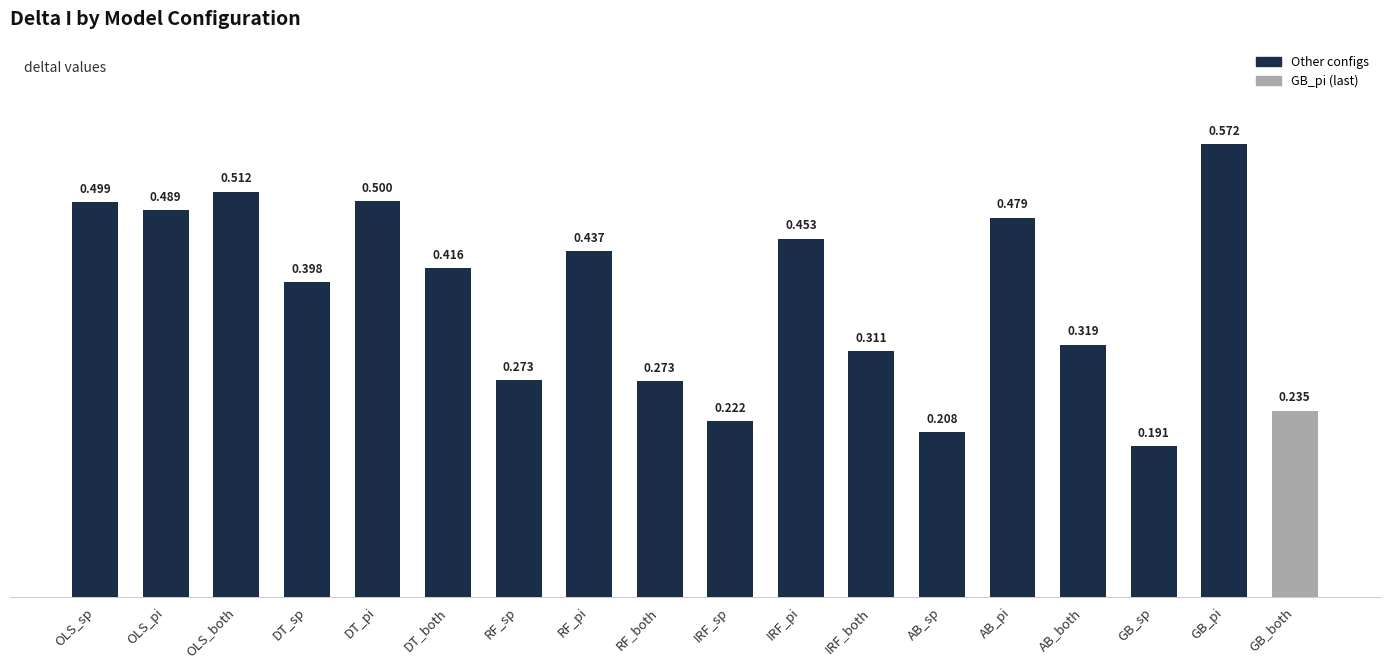

Which label corresponds to the largest value in the chart?

GB_pi